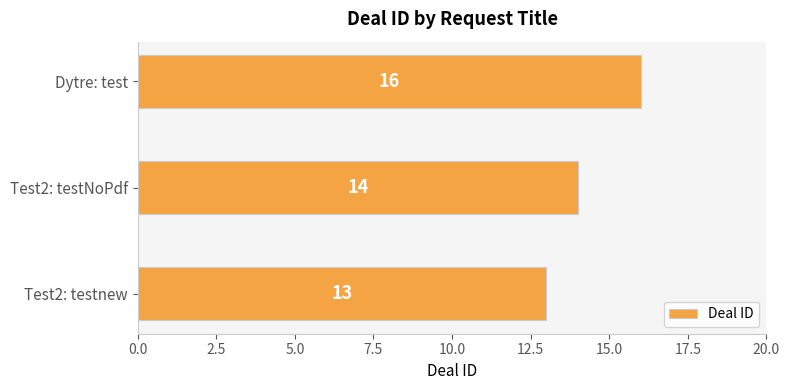

Rank the categories by value from highest to lowest.

Dytre: test, Test2: testNoPdf, Test2: testnew